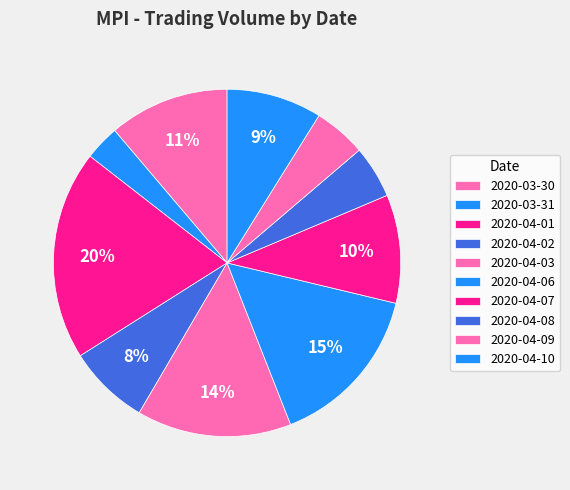

To the nearest percent, what percentage of the pie is 2020-04-02?

8%